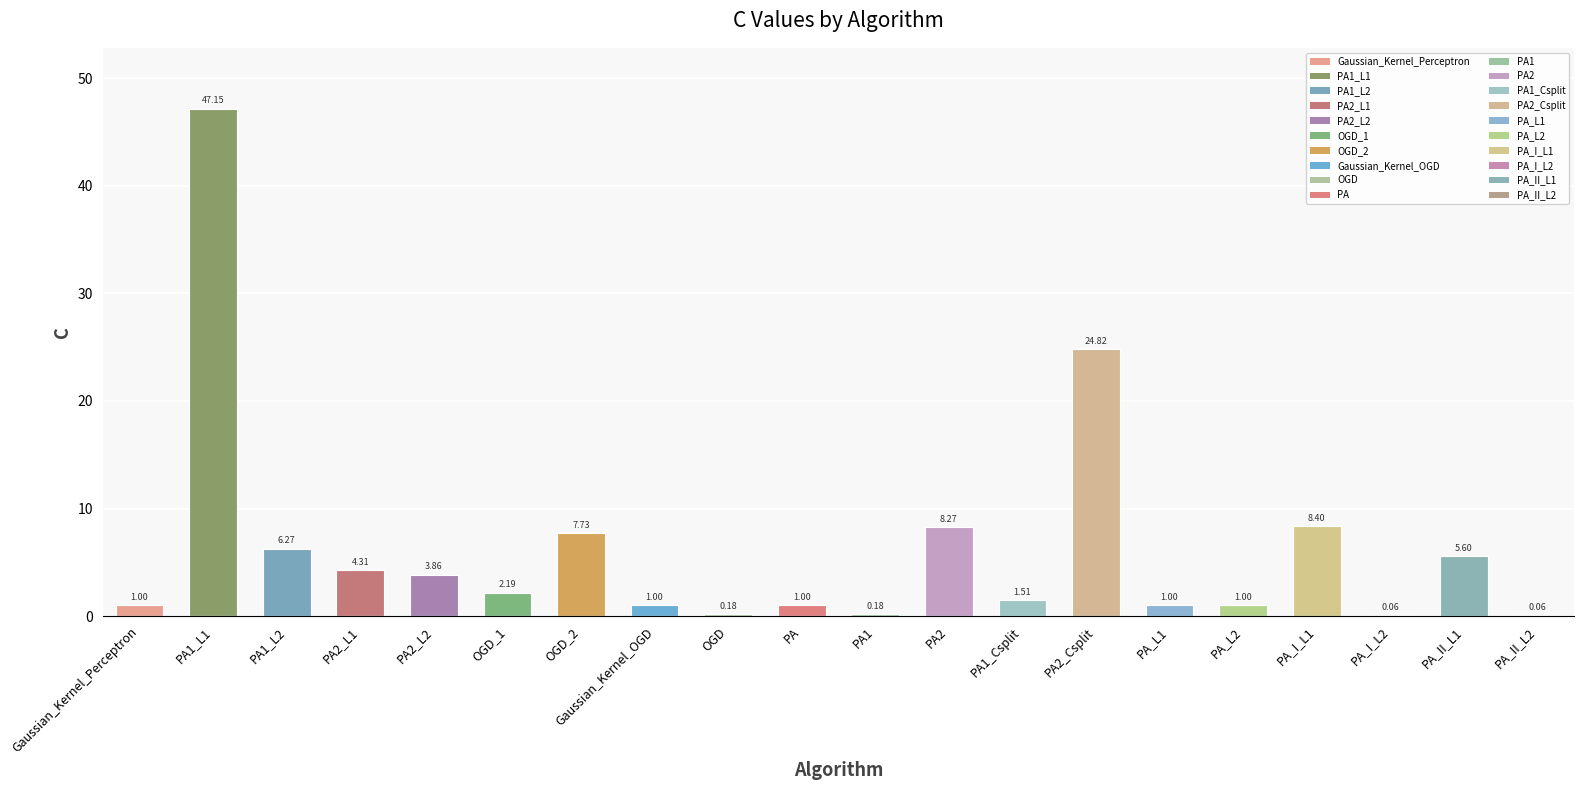

The value at PA2_L1 is 6.5. True or false?

False